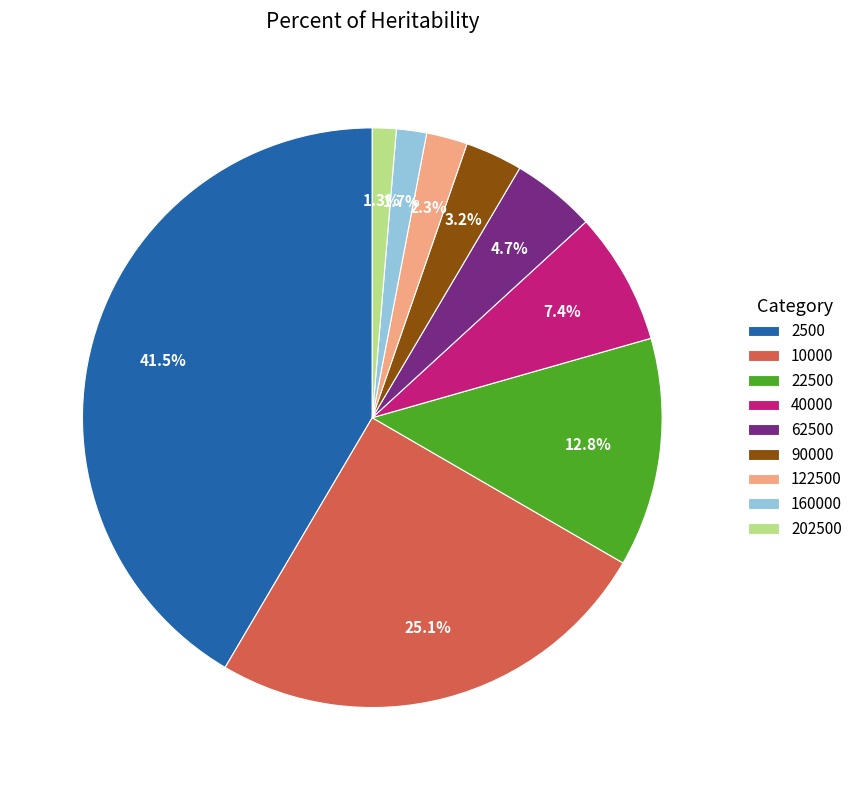

Combined, do 62500 and 160000 account for over 50%?

No